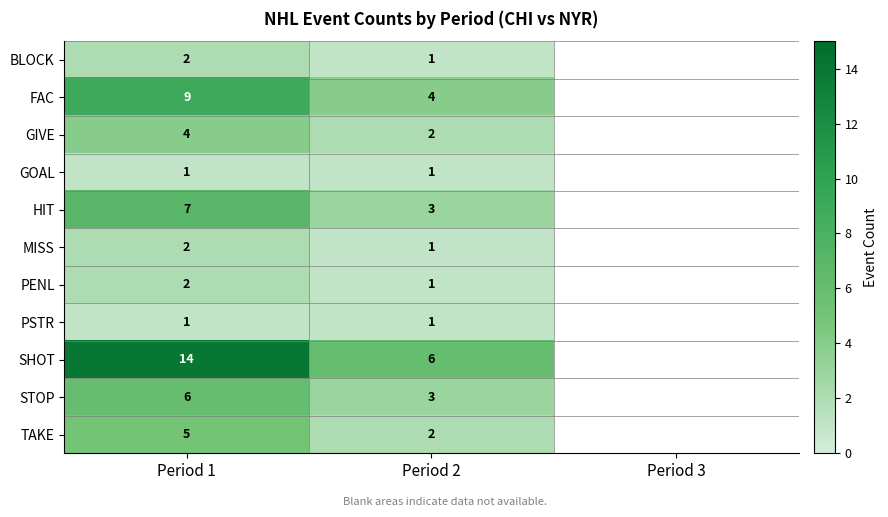

Is it true that PENL equals 1.4 at Period 2?

False